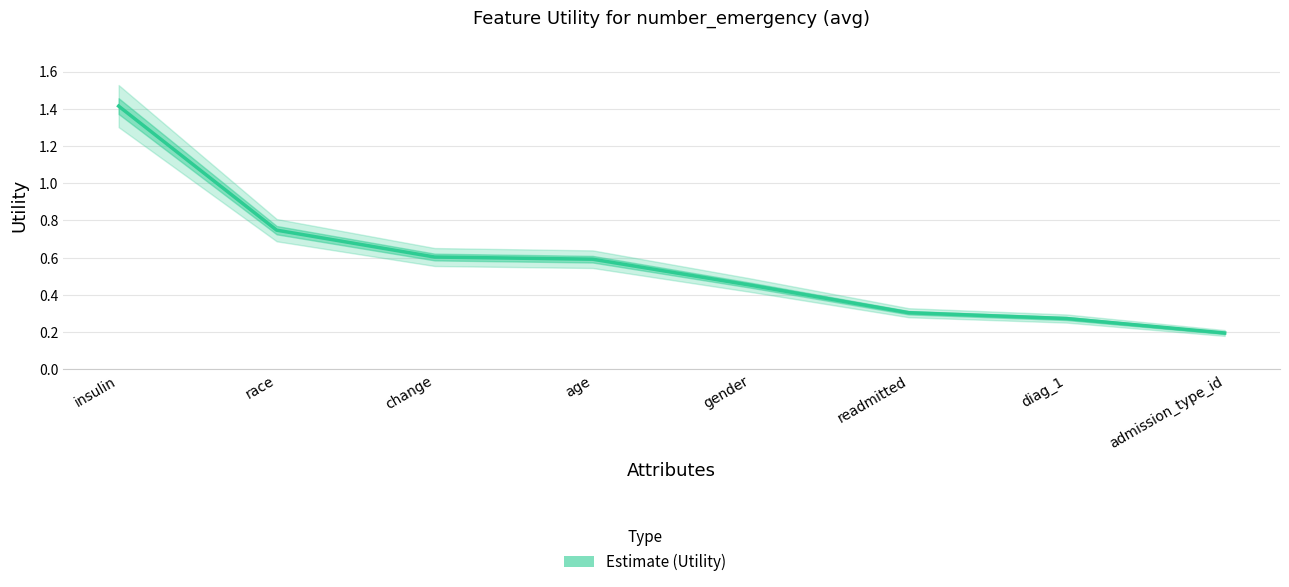

What is the change in value from race to gender?

-0.3